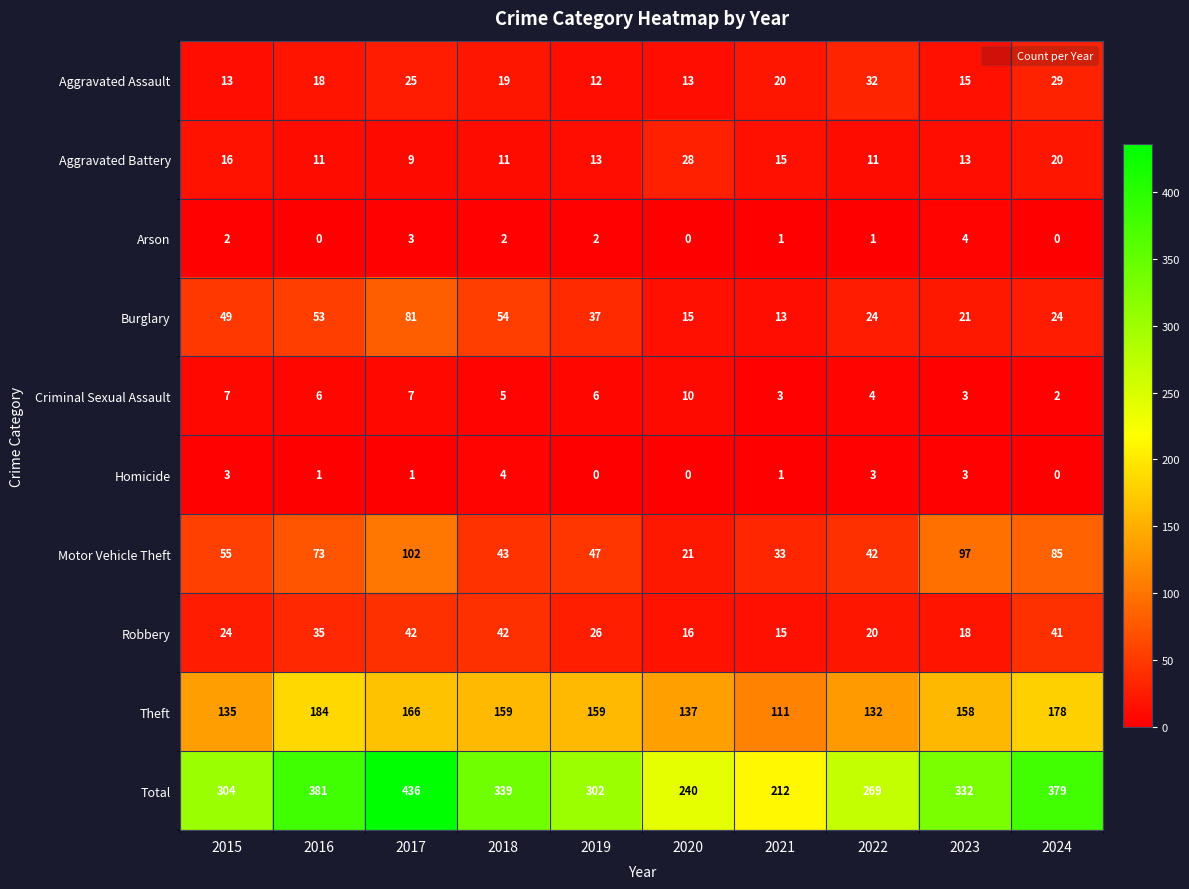

What is the sum of all Homicide values?

16